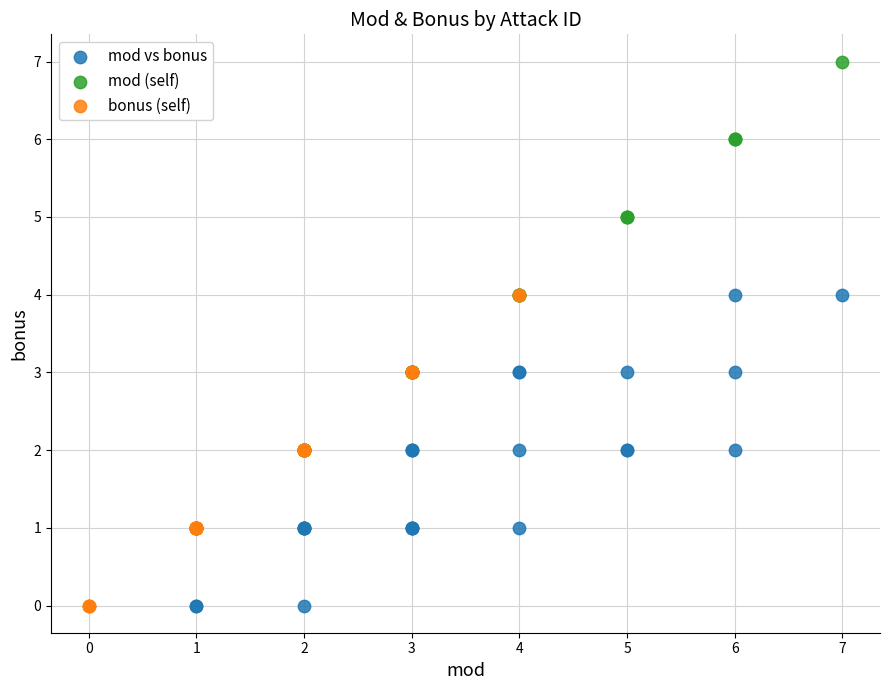

Which series has the largest Y range (max minus min)?

mod (self)